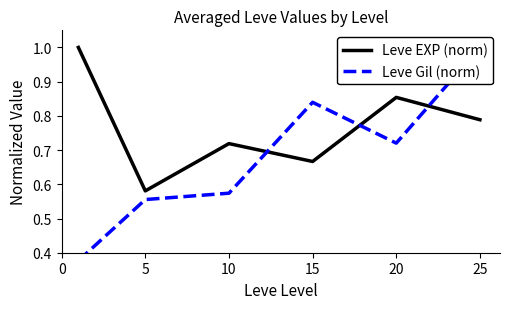

The value of Leve EXP (norm) at 20 is 1.1. True or false?

False